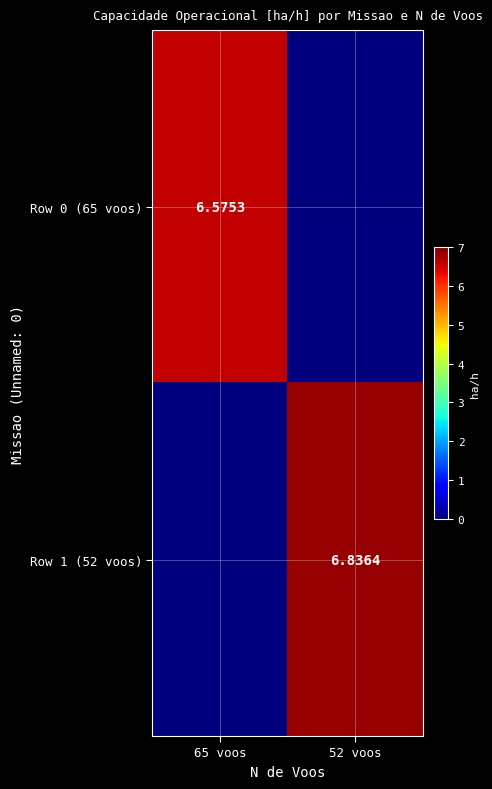

Is the value of Row 1 (52 voos) at 52 voos greater than the value of Row 0 (65 voos) at 65 voos?

Yes